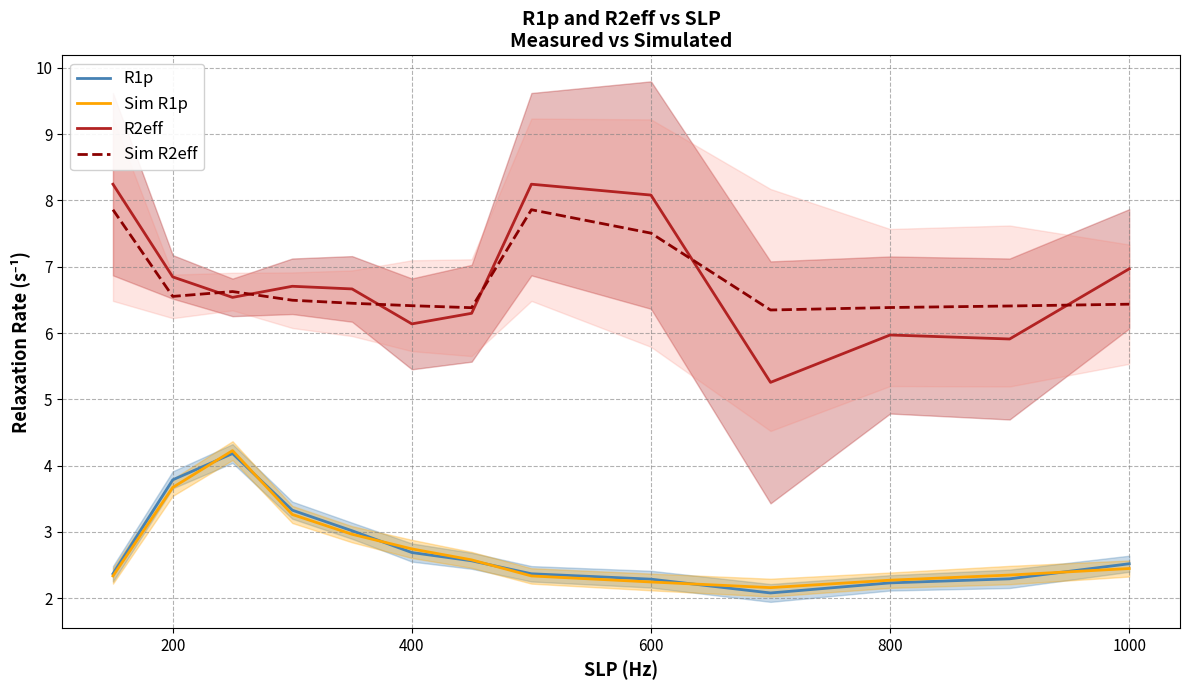

True or false: R2eff and R1p cross at least once.

False